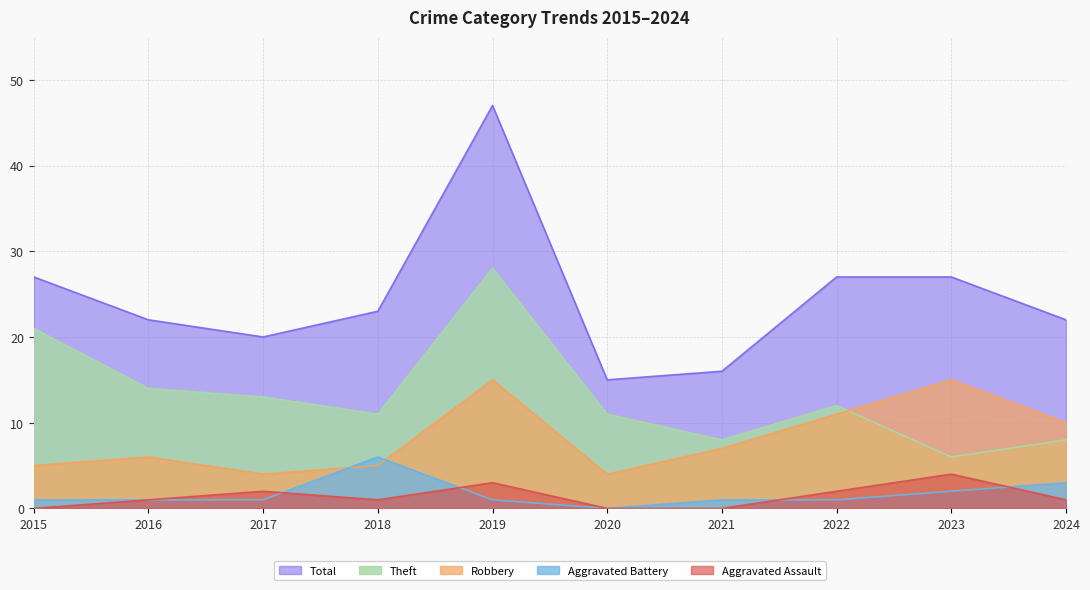

What is the difference between the second highest and second lowest values in the Theft series?

13